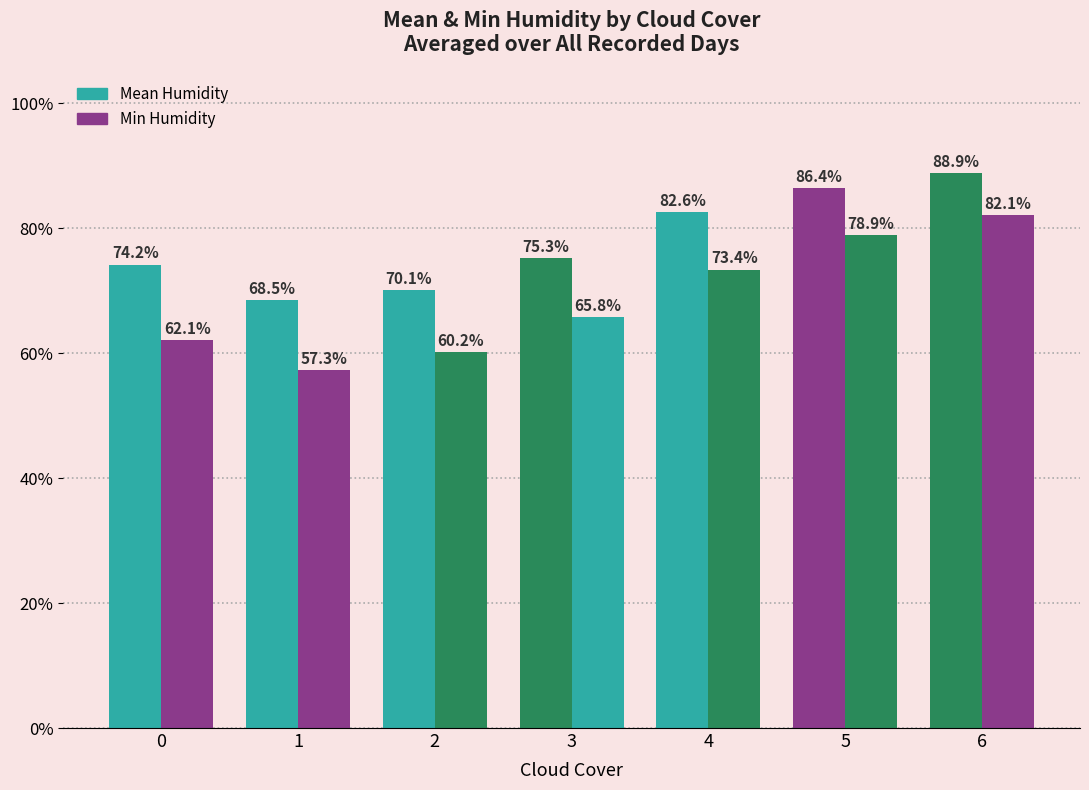

Reading left to right, extract all data points from this chart.

Mean Humidity: 0=74.2	1=68.5	2=70.1	3=75.3	4=82.6	5=86.4	6=88.9
Min Humidity: 0=62.1	1=57.3	2=60.2	3=65.8	4=73.4	5=78.9	6=82.1